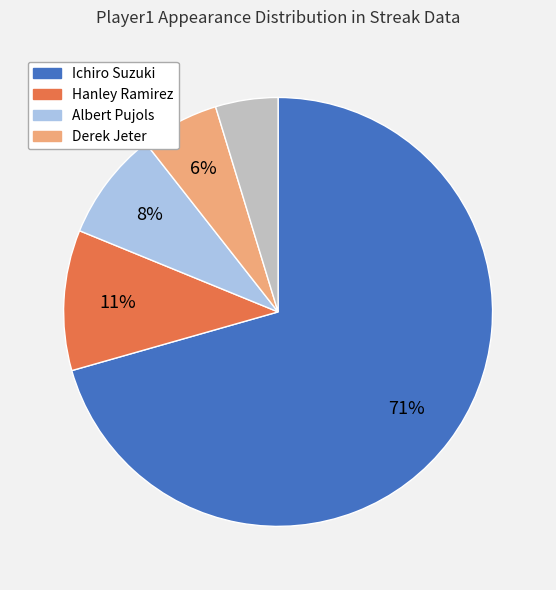

Is there any slice that represents more than half of the pie?

Yes